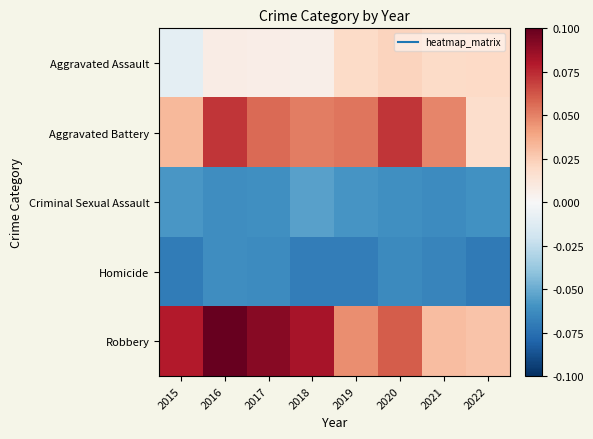

What is the spread (max minus min) of values at 2022?

0.1